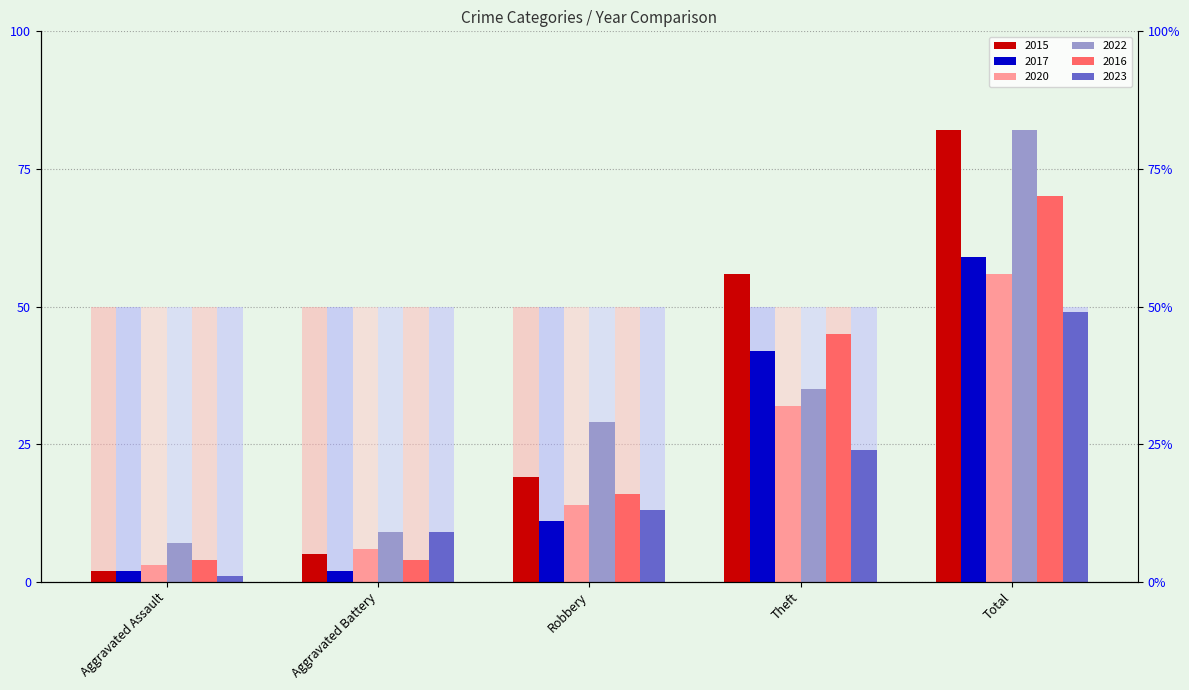

Which category has the lowest value across all series?

Aggravated Assault